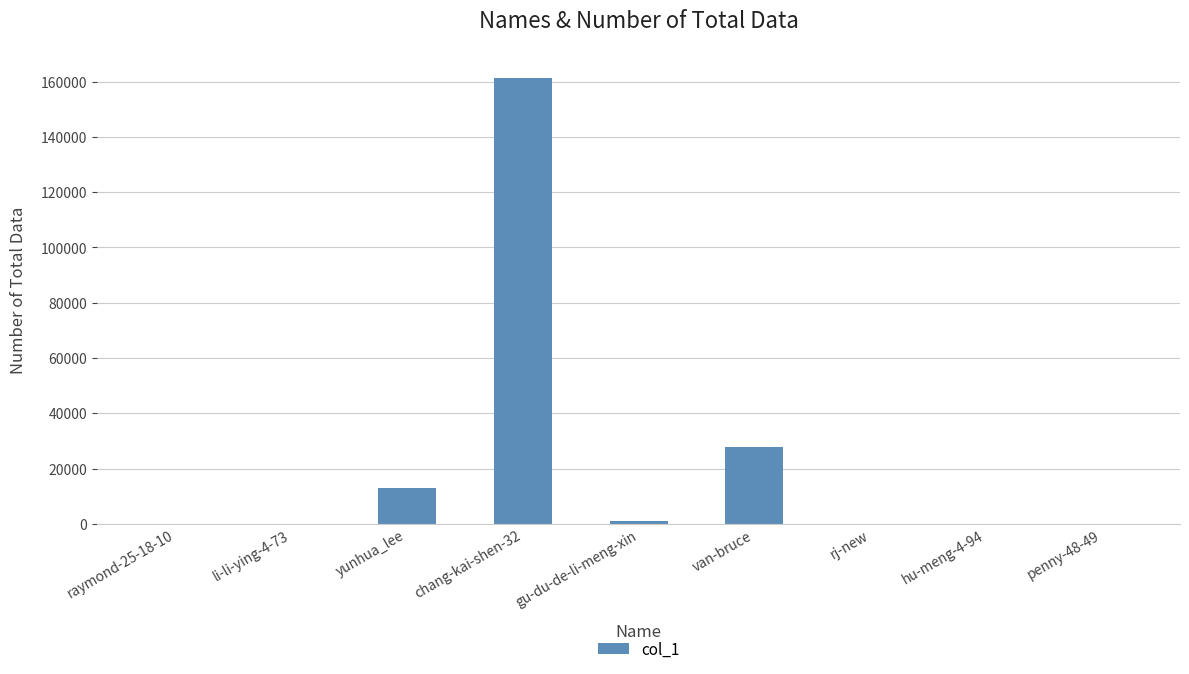

How many distinct data groups are displayed?

1